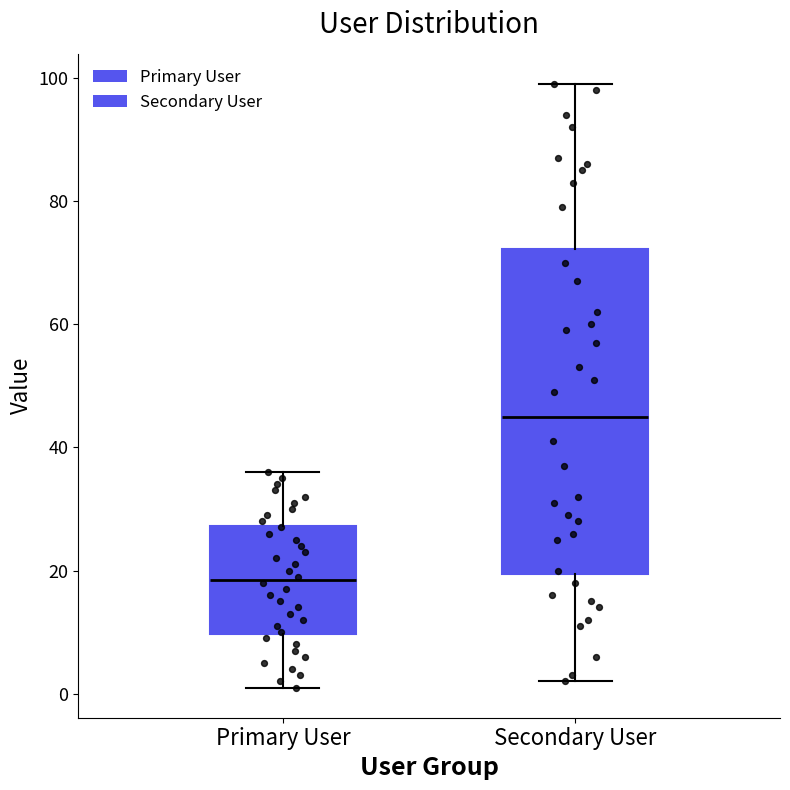

Which box's median line is the lowest?

Primary User